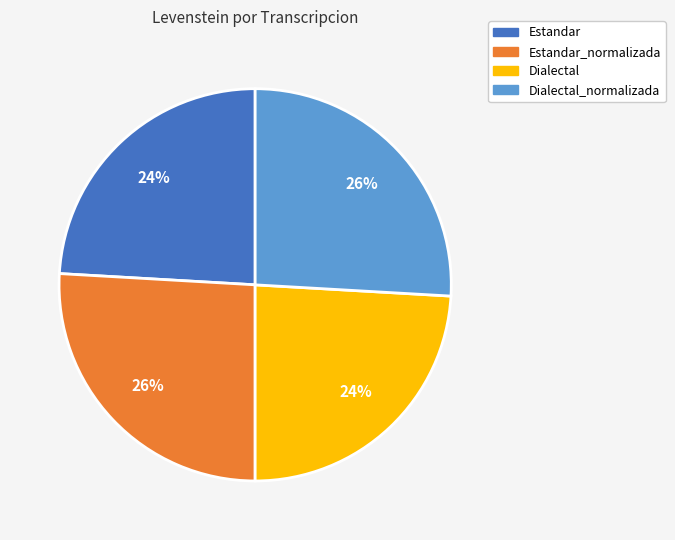

To the nearest percent, what portion does Dialectal represent?

24%